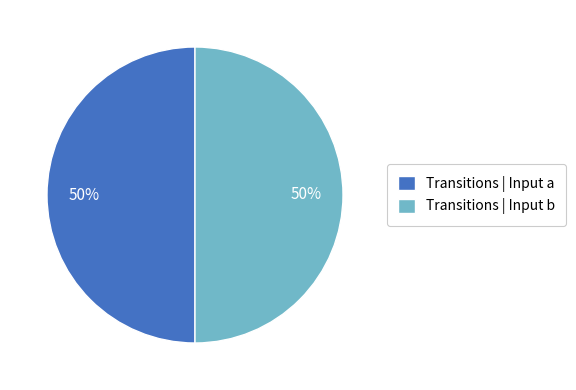

True or false: Transitions | Input b accounts for 39% of the total.

False